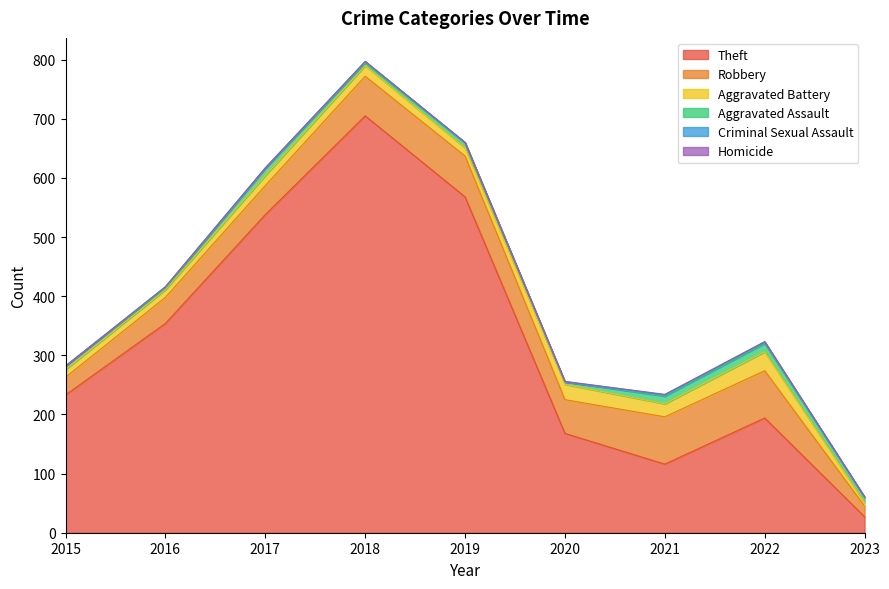

Which category has the lowest value in the Theft series?

2023